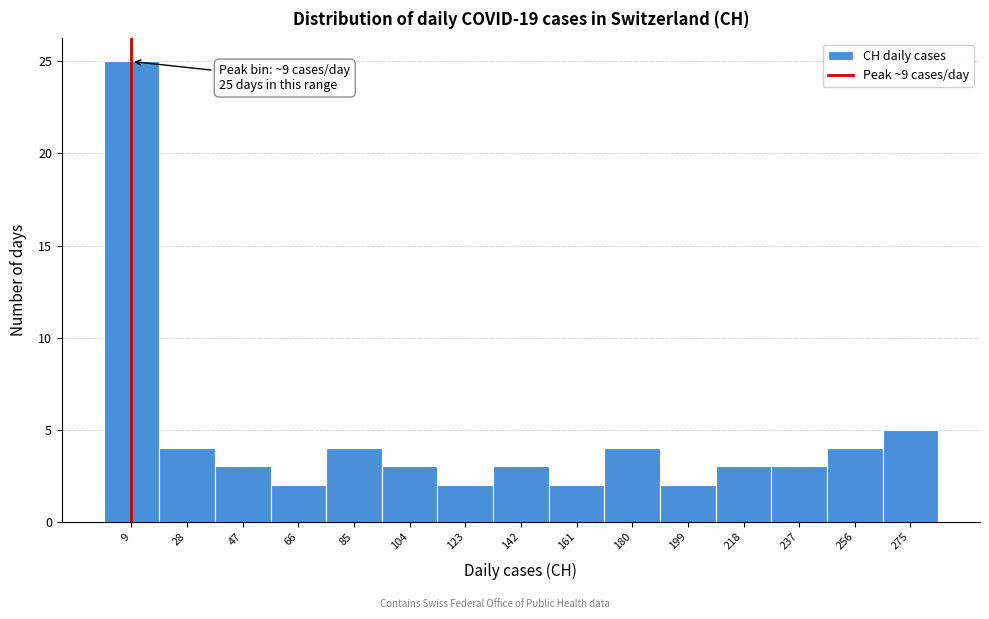

Which range on the x-axis has the tallest bar?

0 to 19